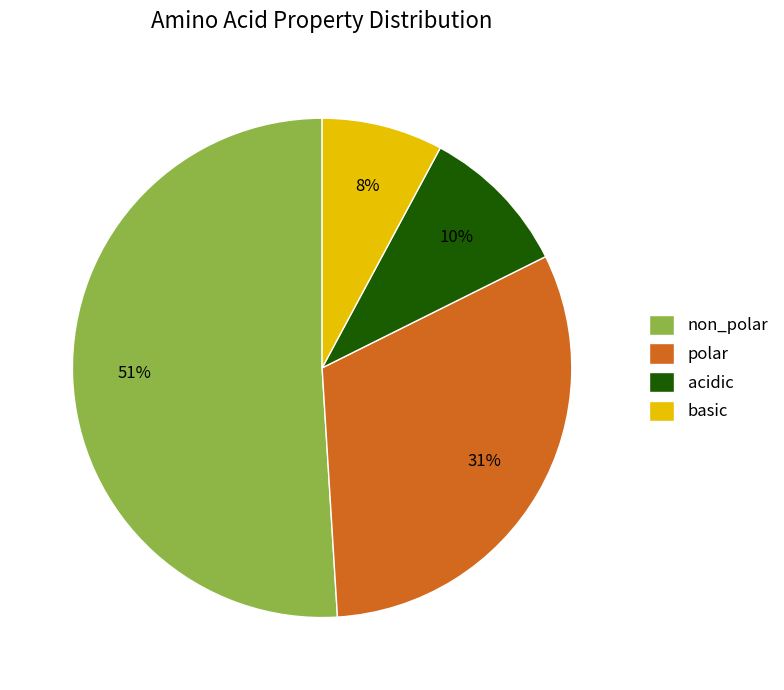

Which has a higher value, polar or non_polar?

non_polar